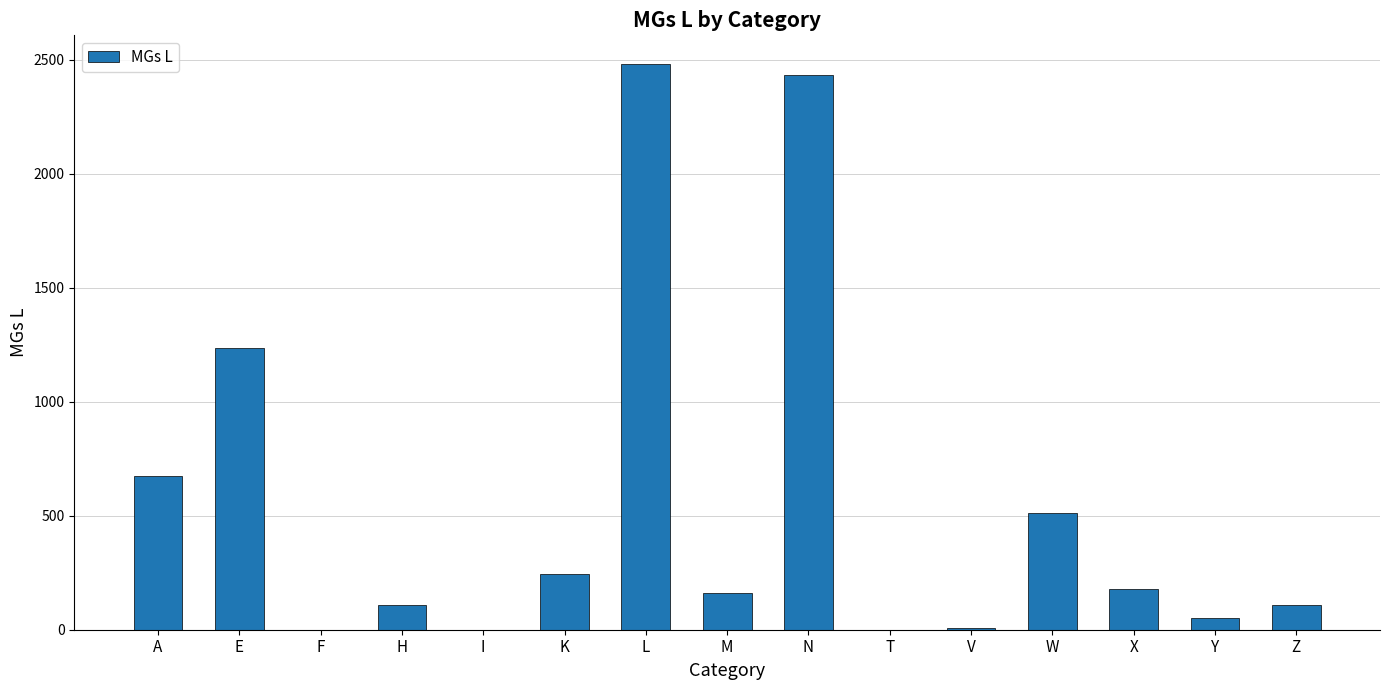

Count the number of categories in the chart.

15